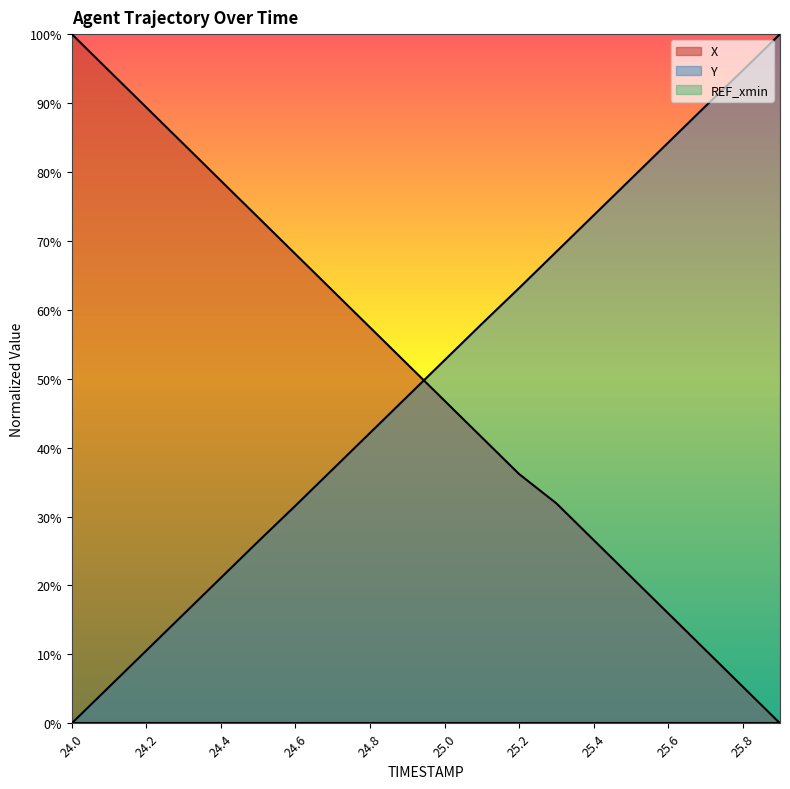

What is the total value across all series at 25.6?

100.2